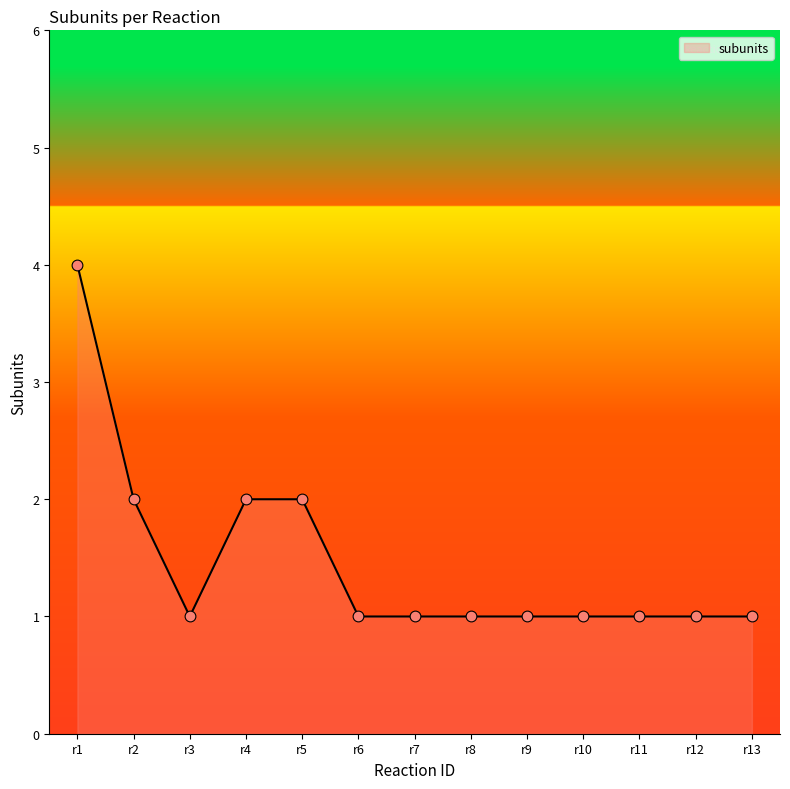

What is the change in value from r1 to r13?

-3